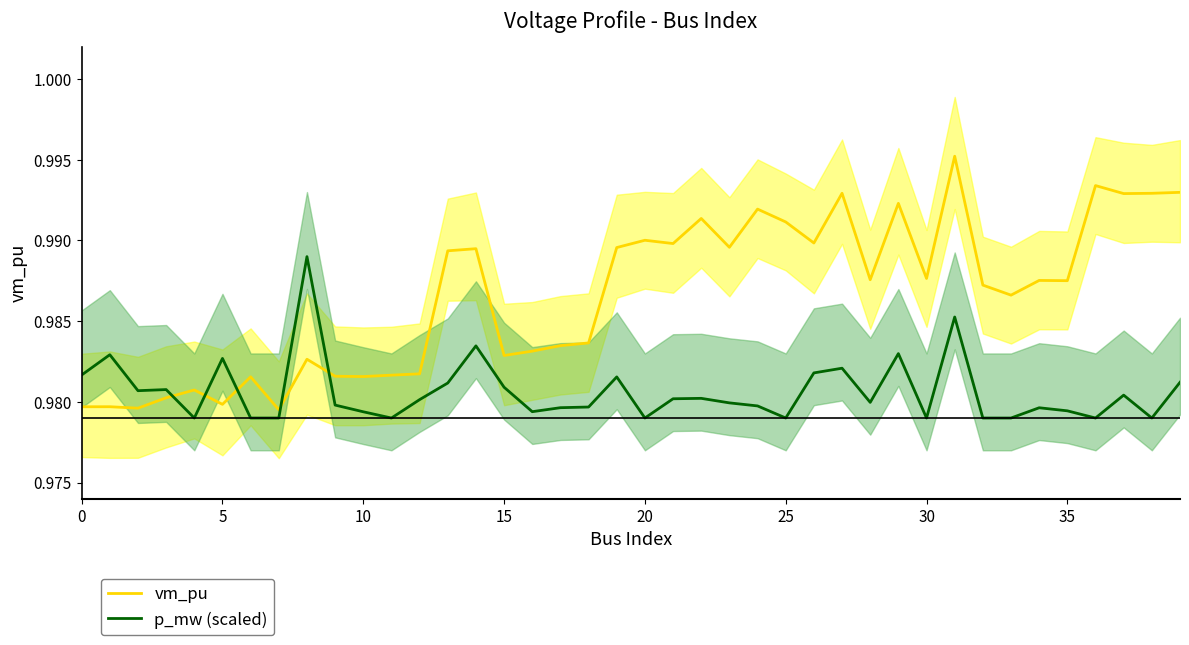

True or false: p_mw (scaled) and vm_pu cross at least once.

True